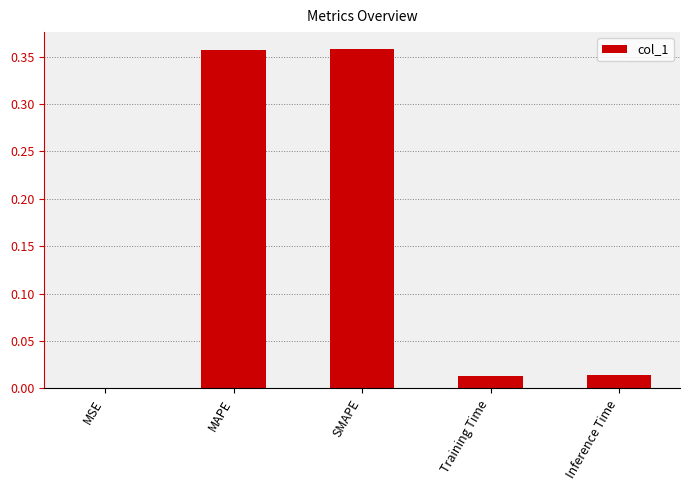

Between MSE and Inference Time, which is larger?

Inference Time